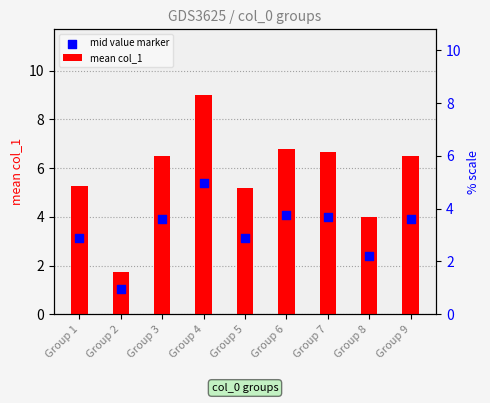

What is the total value across all series at Group 1?

8.4